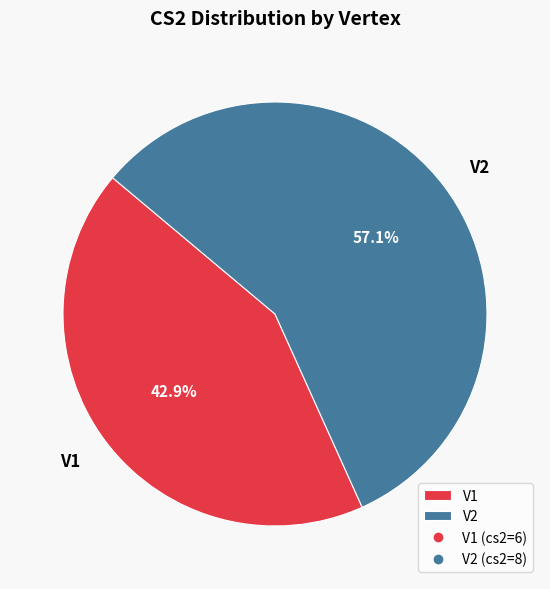

Between V2 and V1, which is larger?

V2